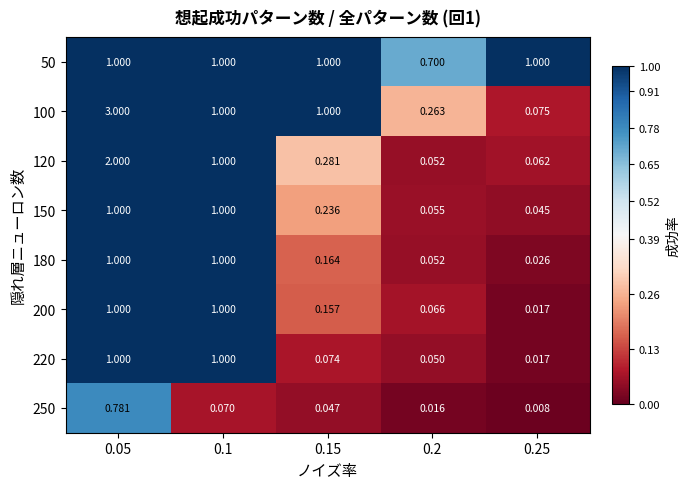

Is the value of 200 at 0.25 greater than the value of 120 at 0.05?

No